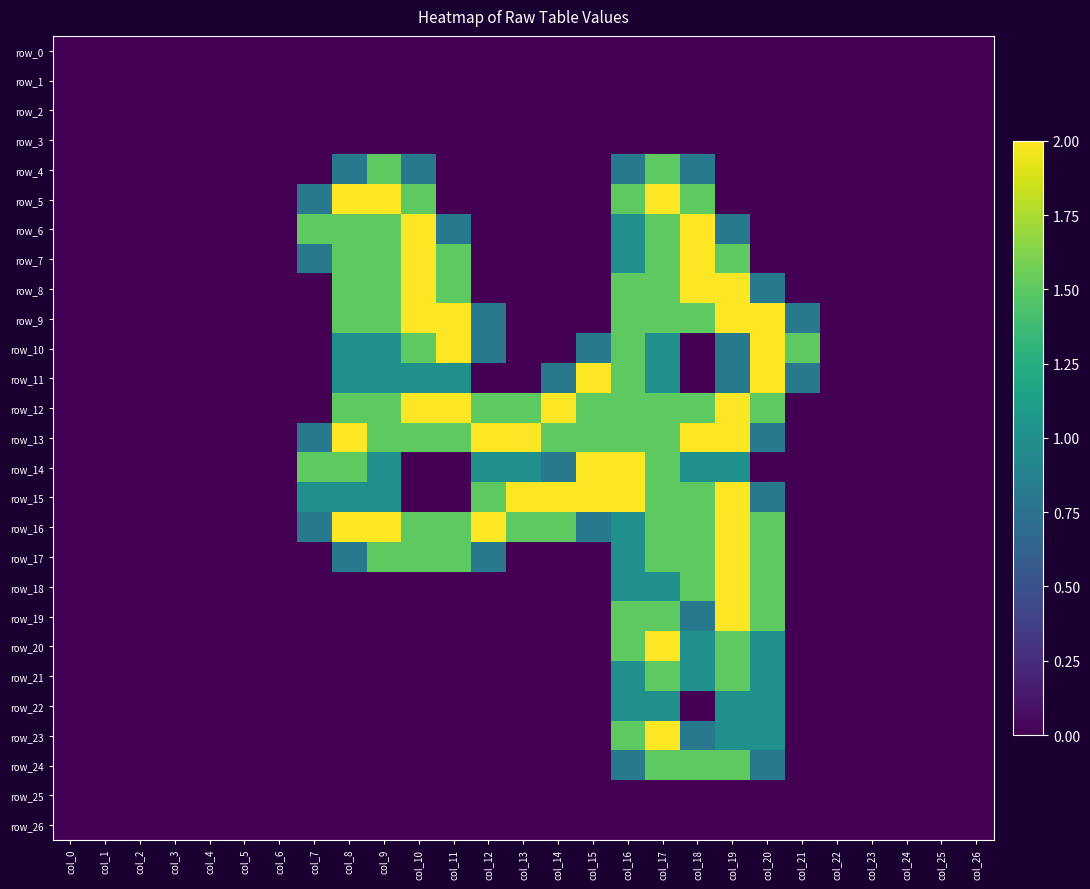

What is the difference between the maximum and minimum values in the row_10 series?

2.0